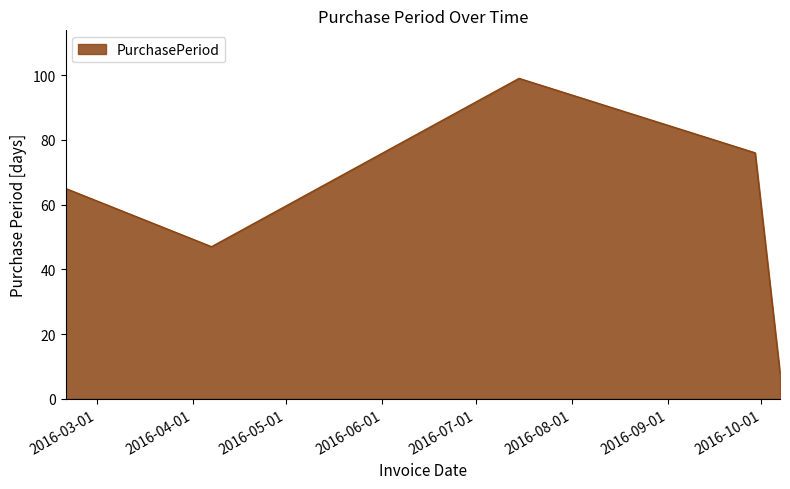

True or false: there are more than 0 points higher than both neighbors.

True